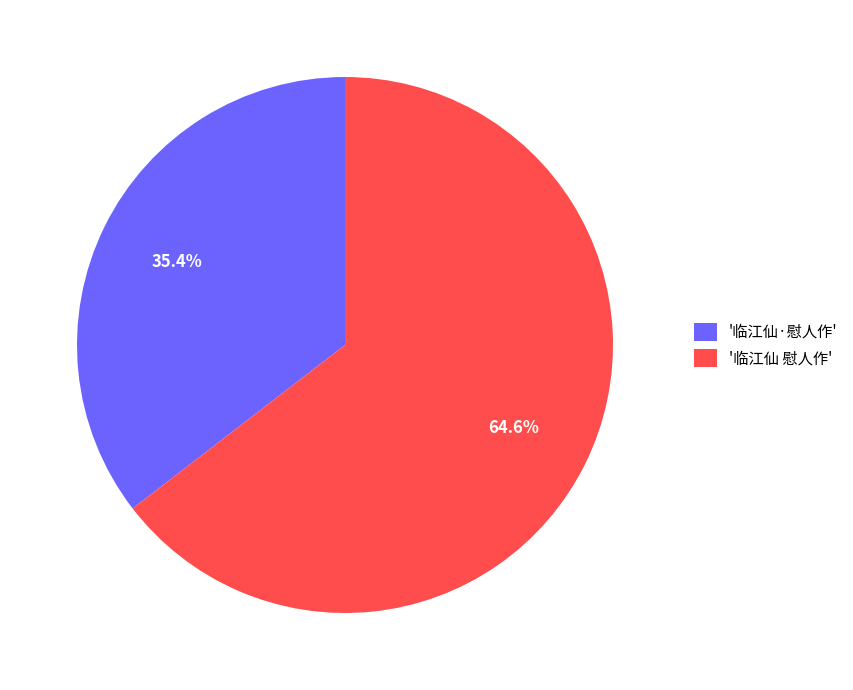

Which slice represents more than half of the pie?

'临江仙 慰人作'